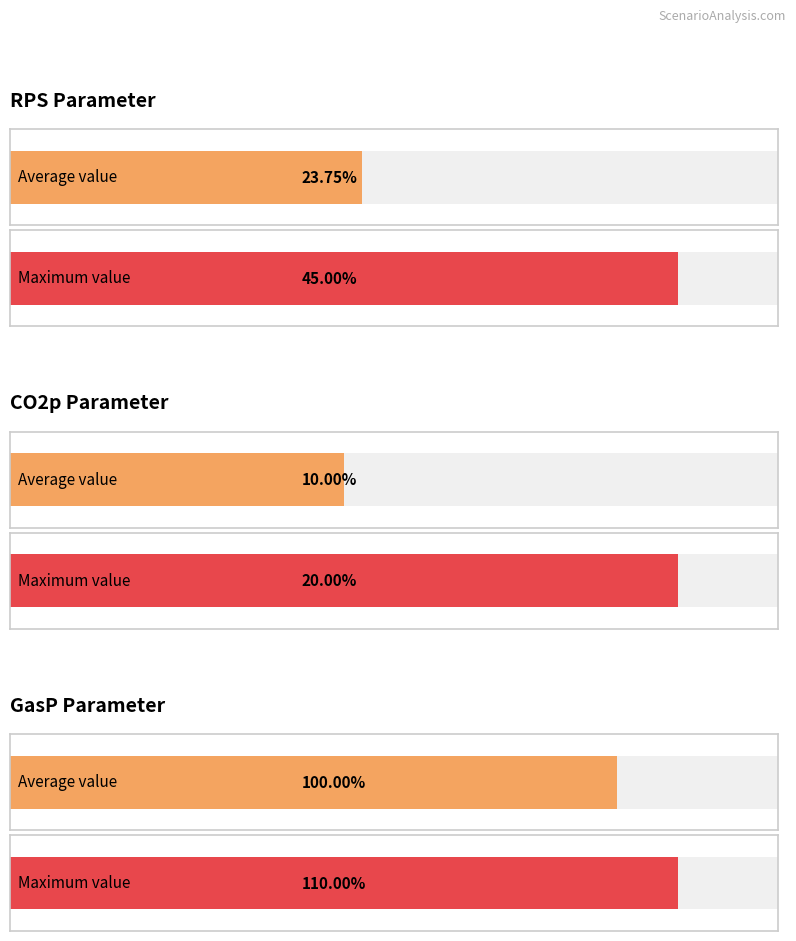

Is it true that CO2p equals 0.2 at Case 11?

True